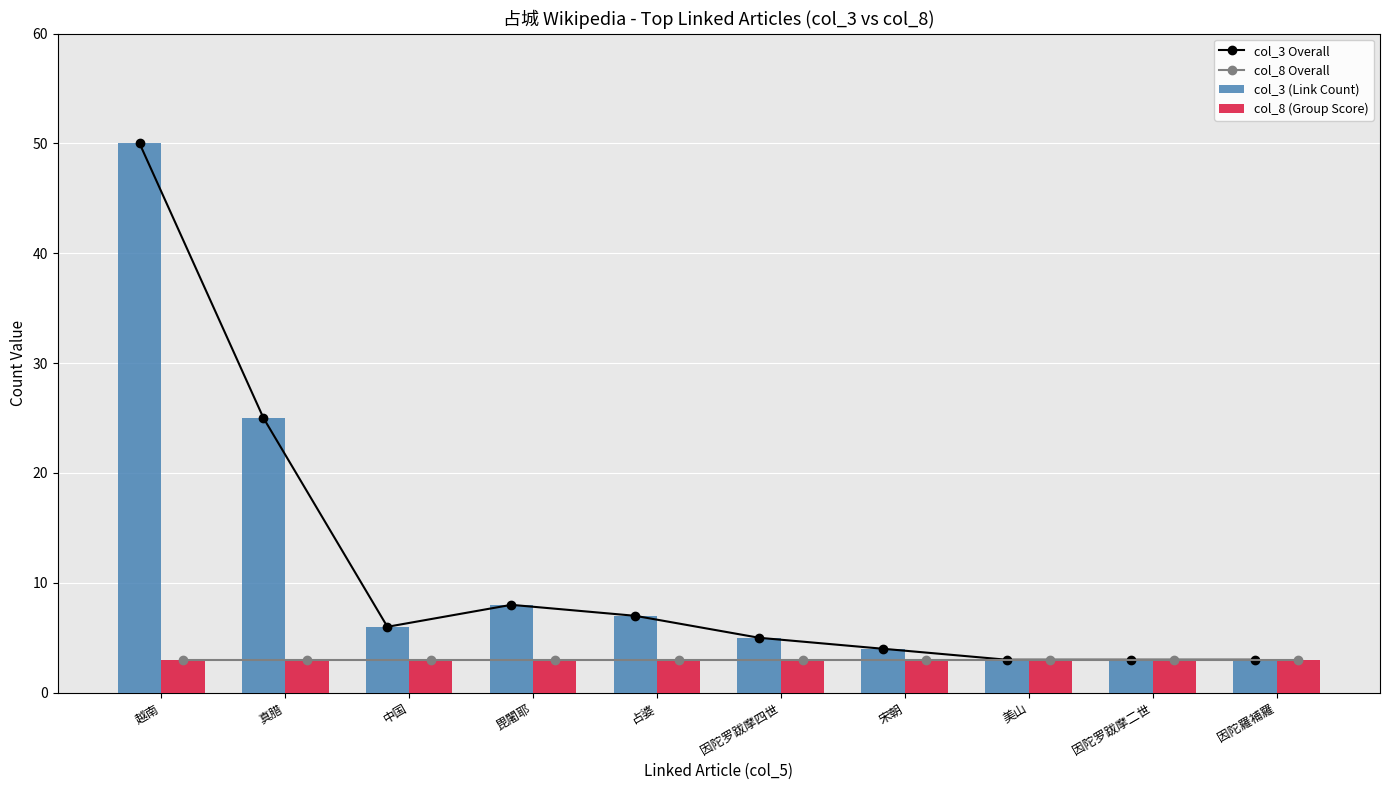

Where is col_8 (Group Score) nearest to the value 3?

越南